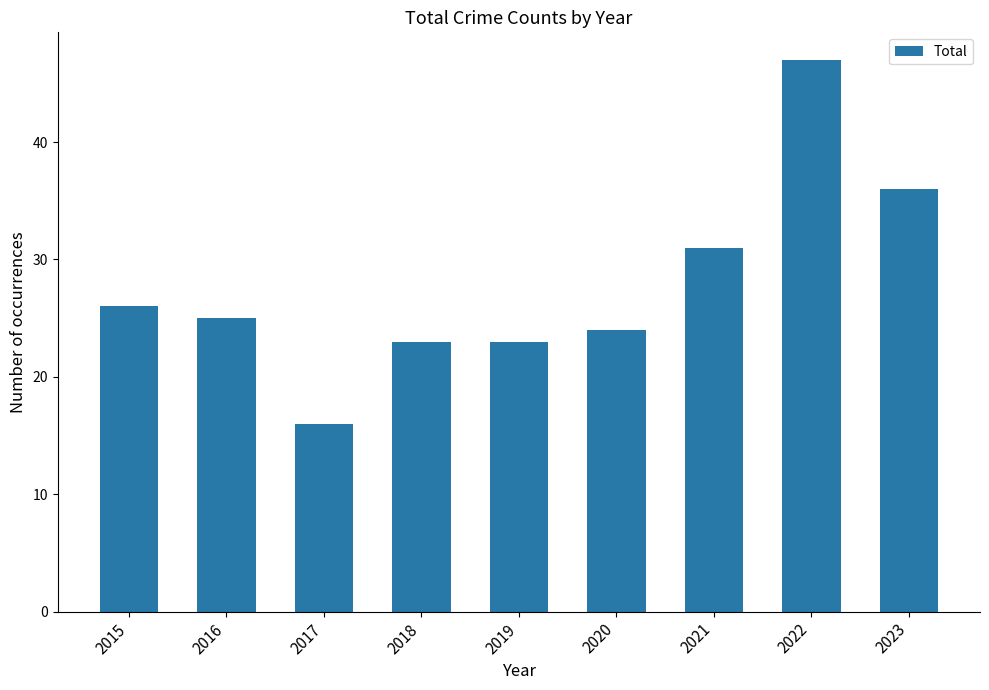

Is it true that the value at 2015 is 43?

False